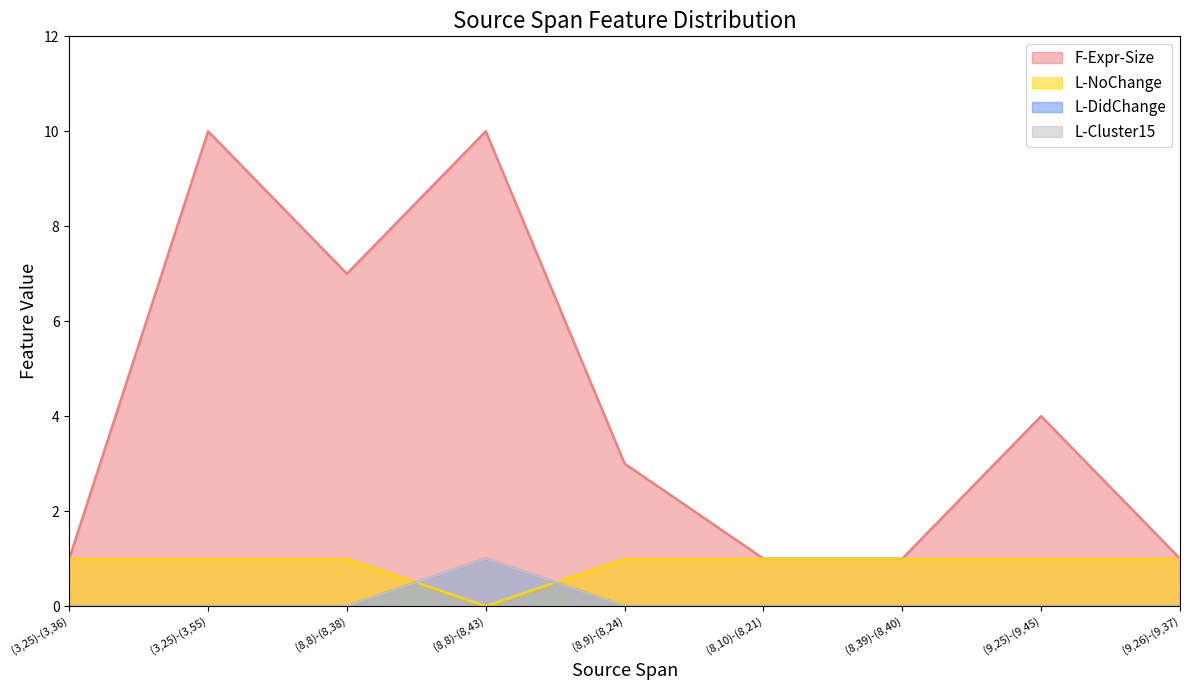

True or false: F-Expr-Size has more than 0 points higher than both neighbors.

True